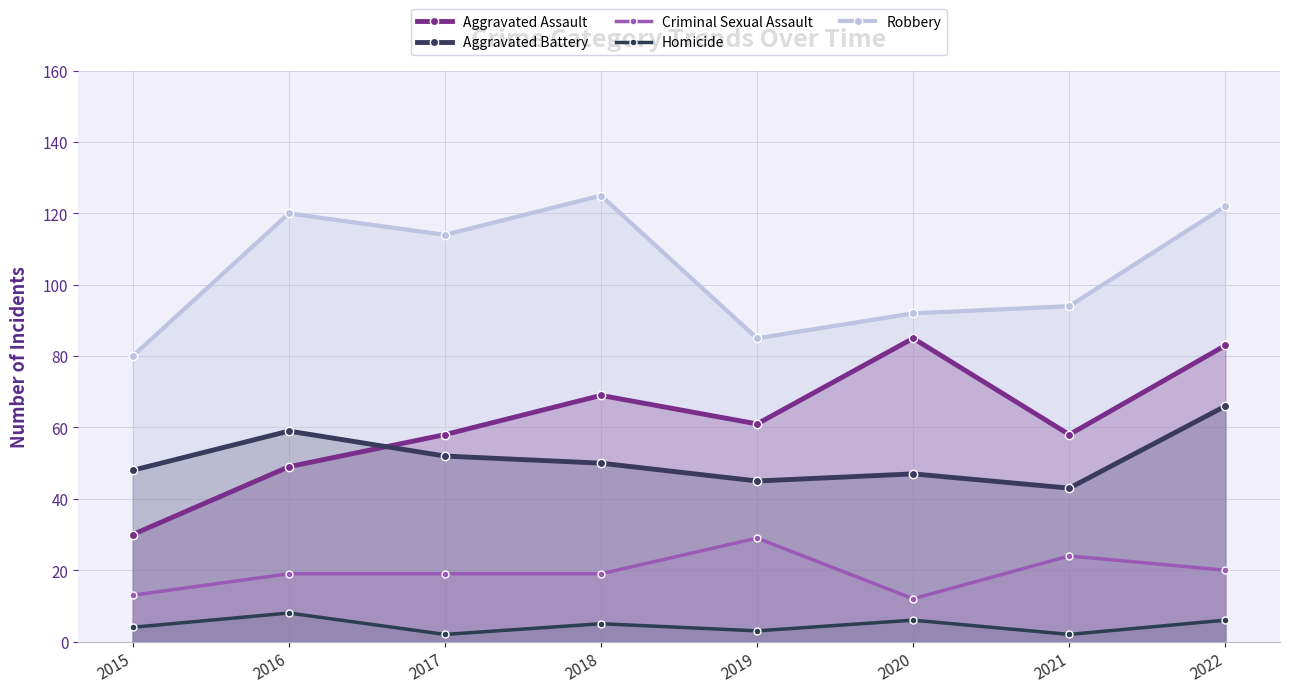

What is the value of the Aggravated Assault point at the 4th from the left?

69